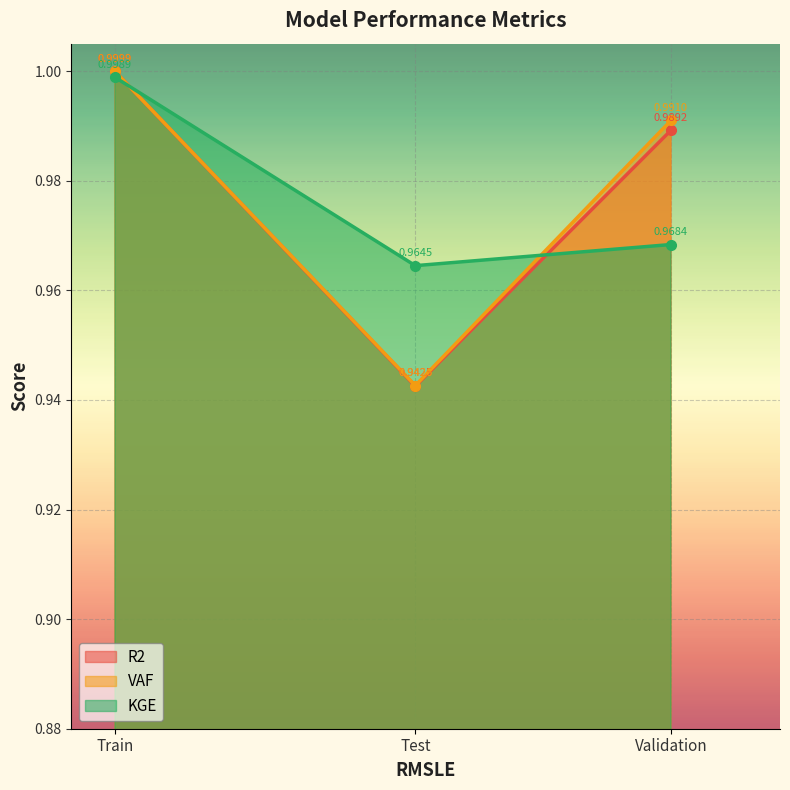

Reading left to right, extract all data points from this chart.

R2: 1.0	0.9	1.0
VAF: 1.0	0.9	1.0
KGE: 1.0	1.0	1.0